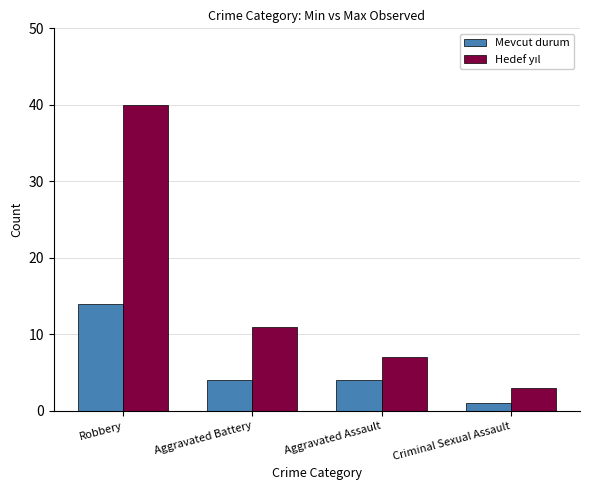

What is the spread (max minus min) of values at Robbery?

26